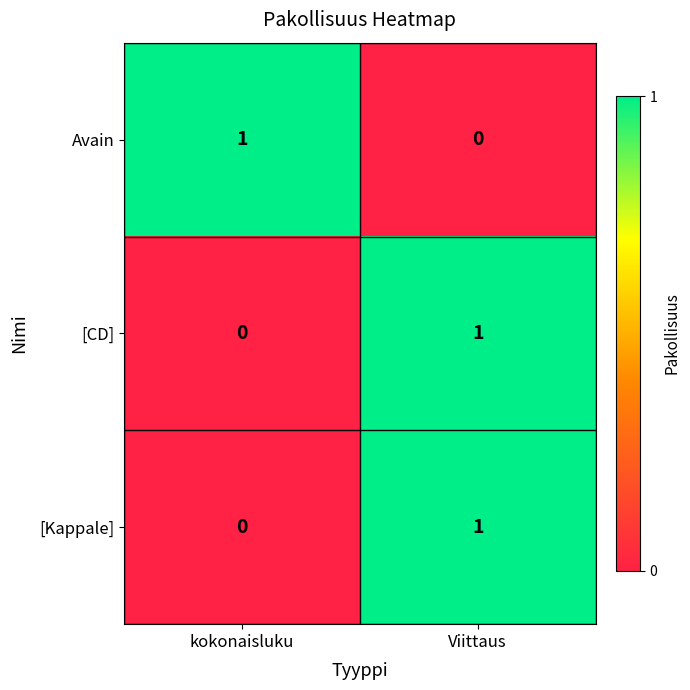

Reading right to left, what are all the values shown in this chart?

Avain: 0	1
[CD]: 1	0
[Kappale]: 1	0